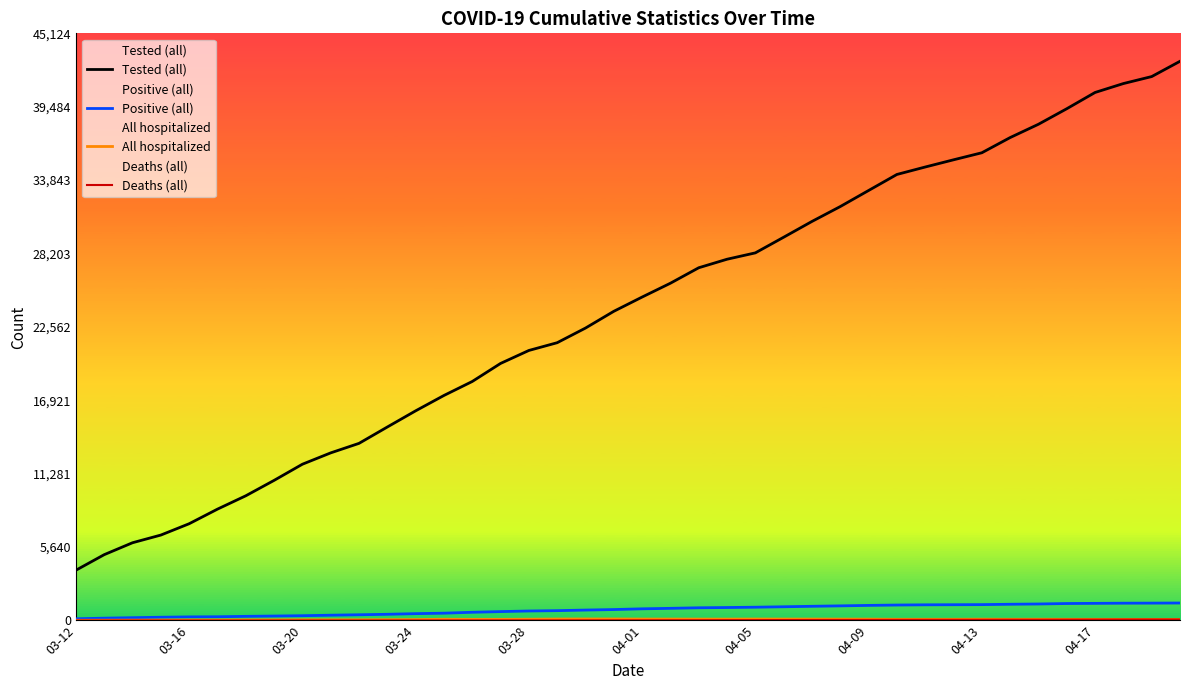

Is it true that Positive (all) equals 440 at 10?

True